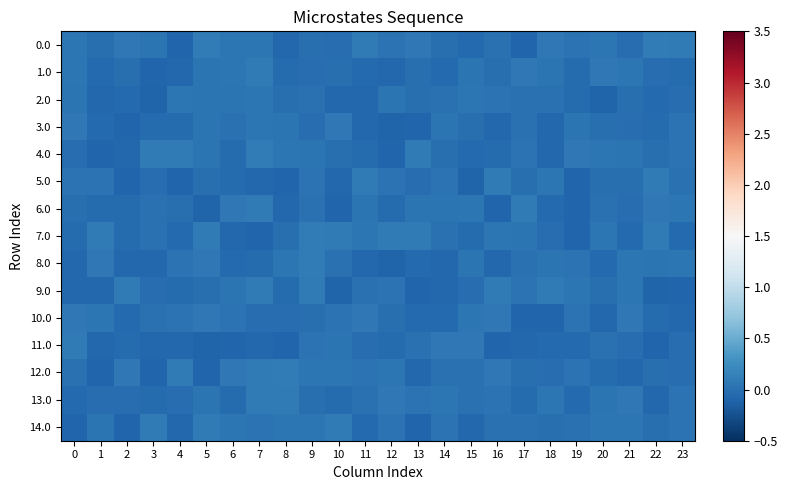

Which series has the widest spread of values?

8.0